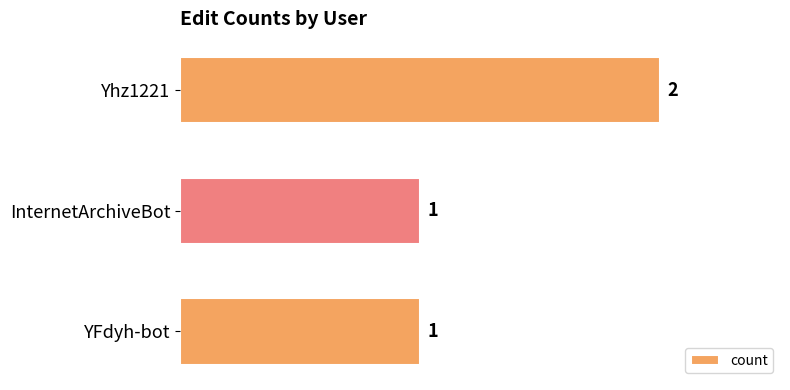

What is the sum of all values?

4